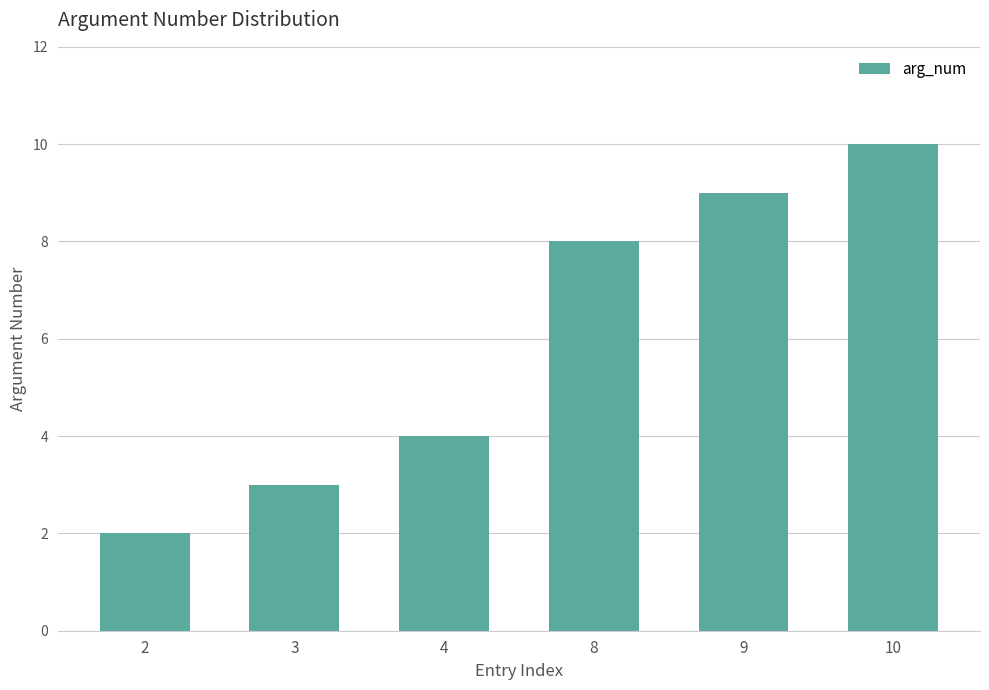

What is the value of the 6th bar from the left?

10